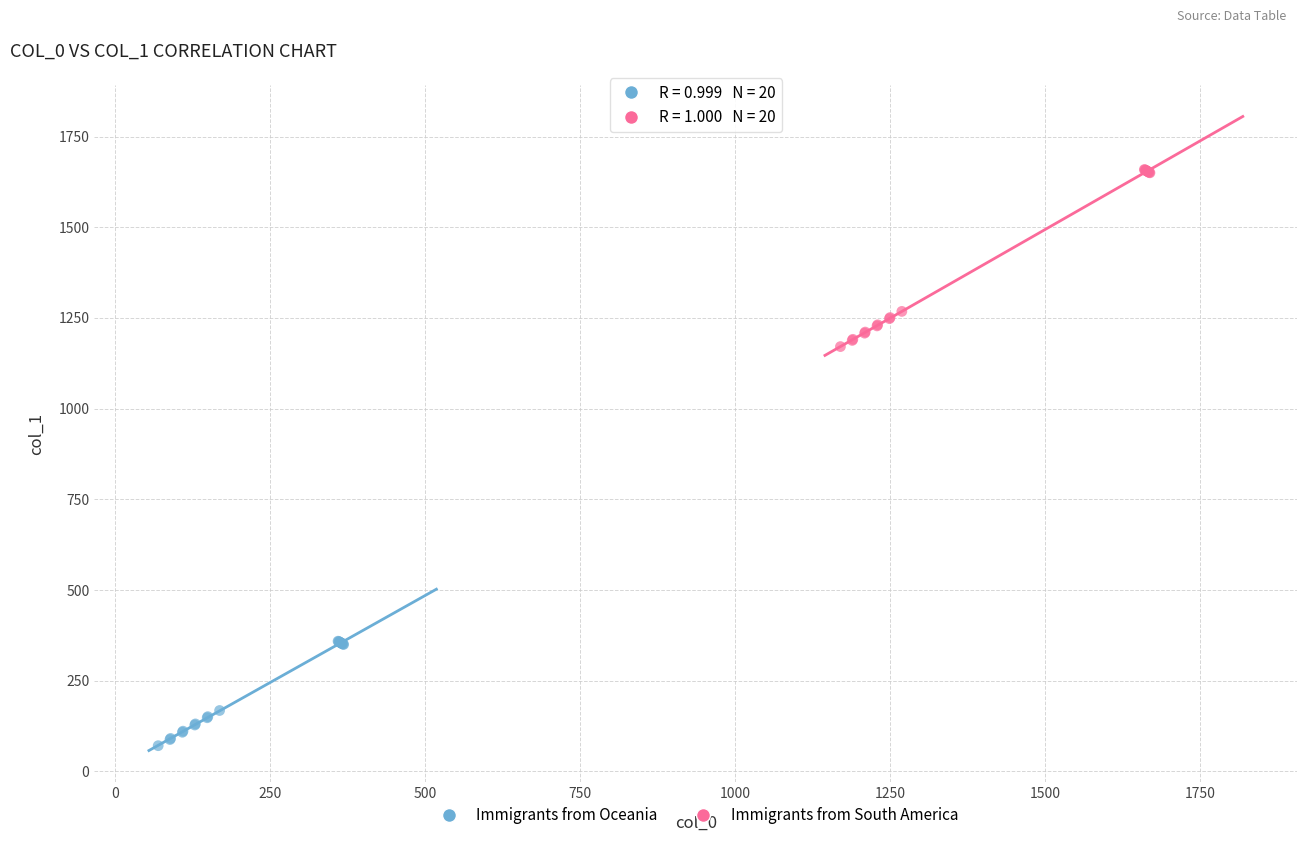

Which series contains the highest Y value?

Immigrants from South America